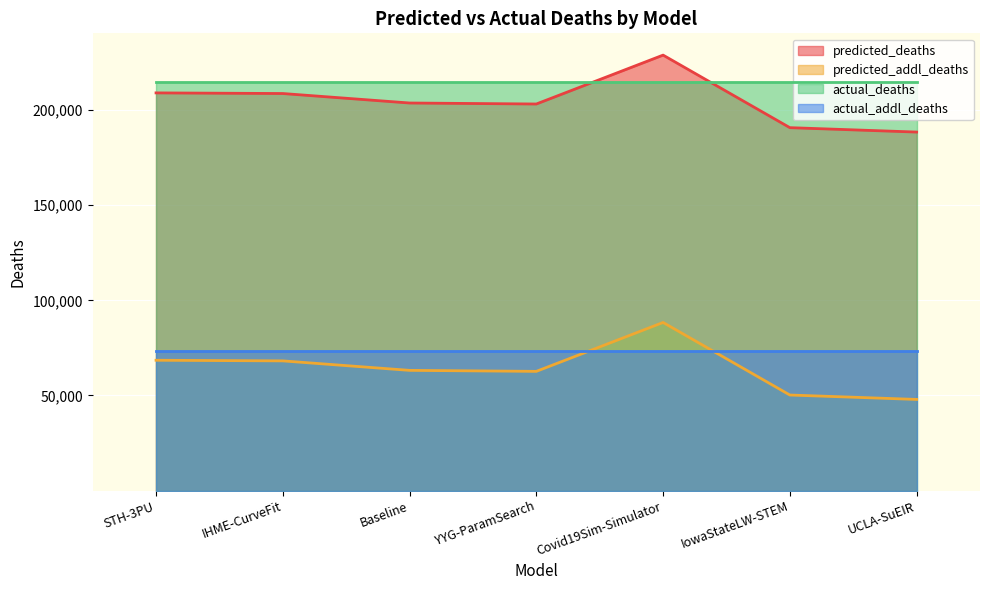

Where is the first local maximum for predicted_deaths?

Covid19Sim-Simulator